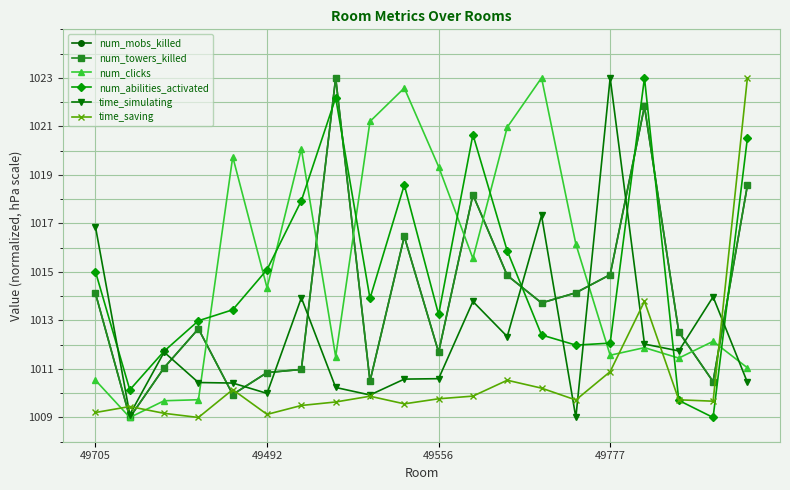

What is the lowest value of the num_towers_killed series?

1009.0